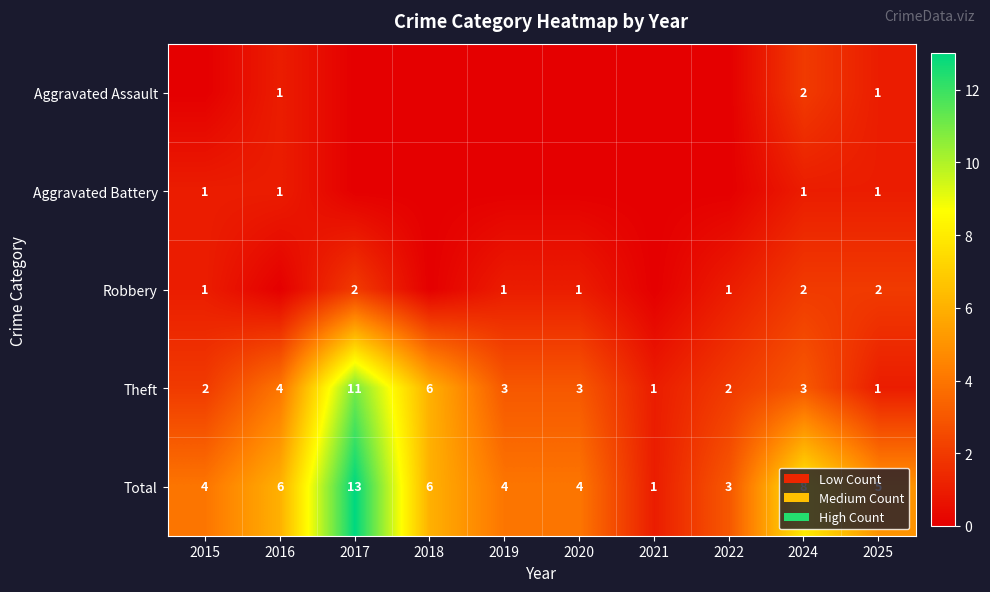

What is the total value across all series at 2016?

12